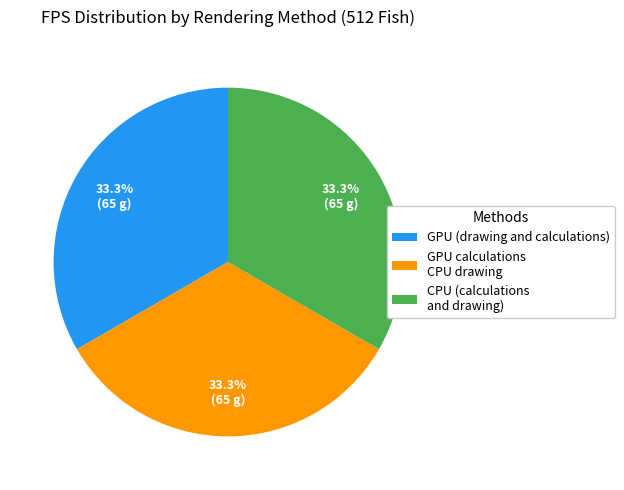

To the nearest percent, what is the average slice percentage?

33%